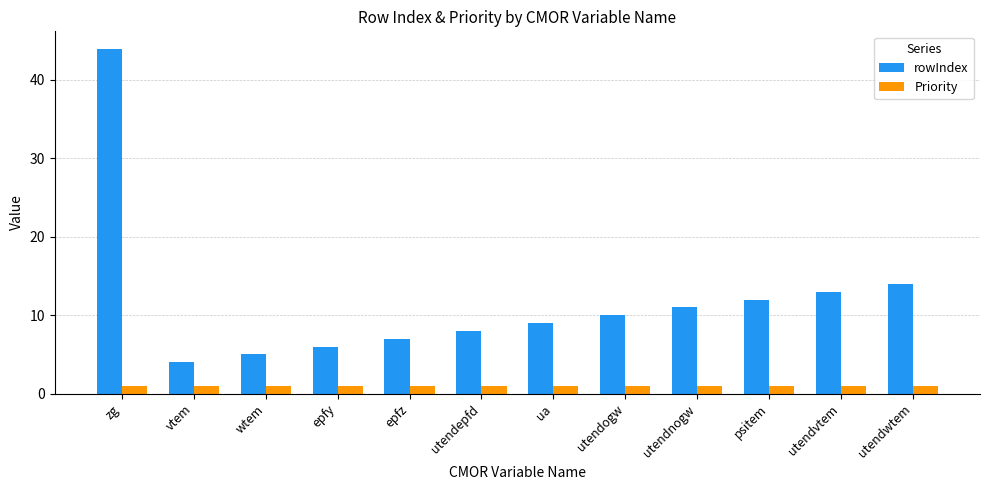

The value of rowIndex at utendvtem is 13. True or false?

True